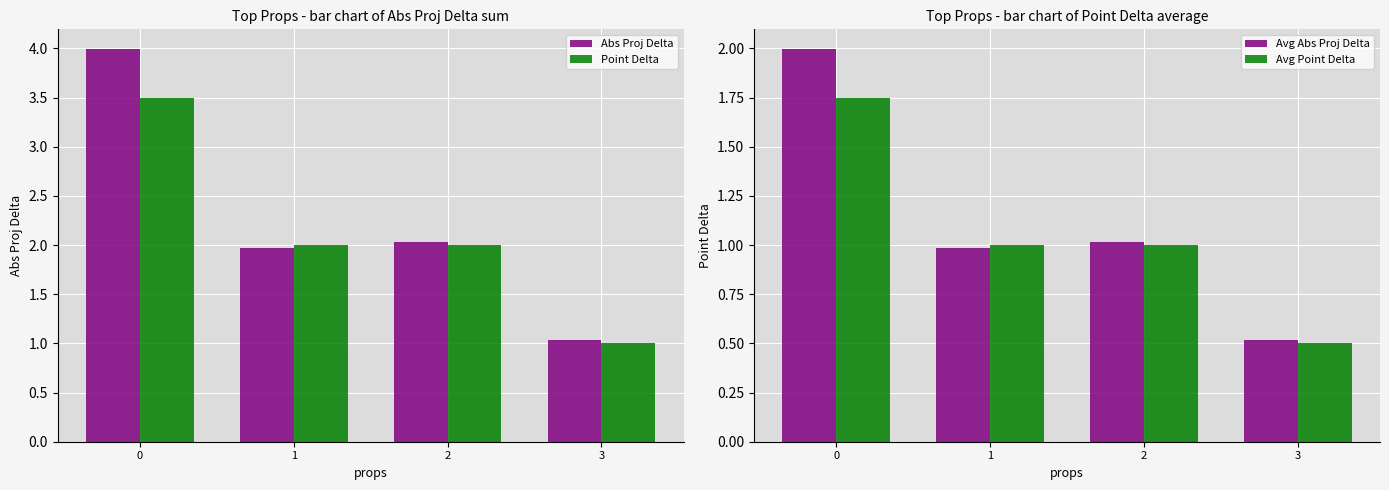

The value of Point Delta at 3 is 1.5. True or false?

False